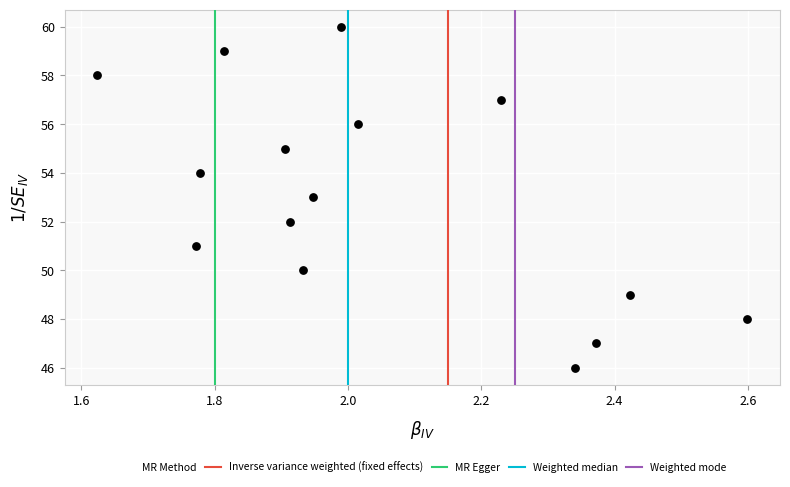

What is the range of Y values (max minus min)?

14